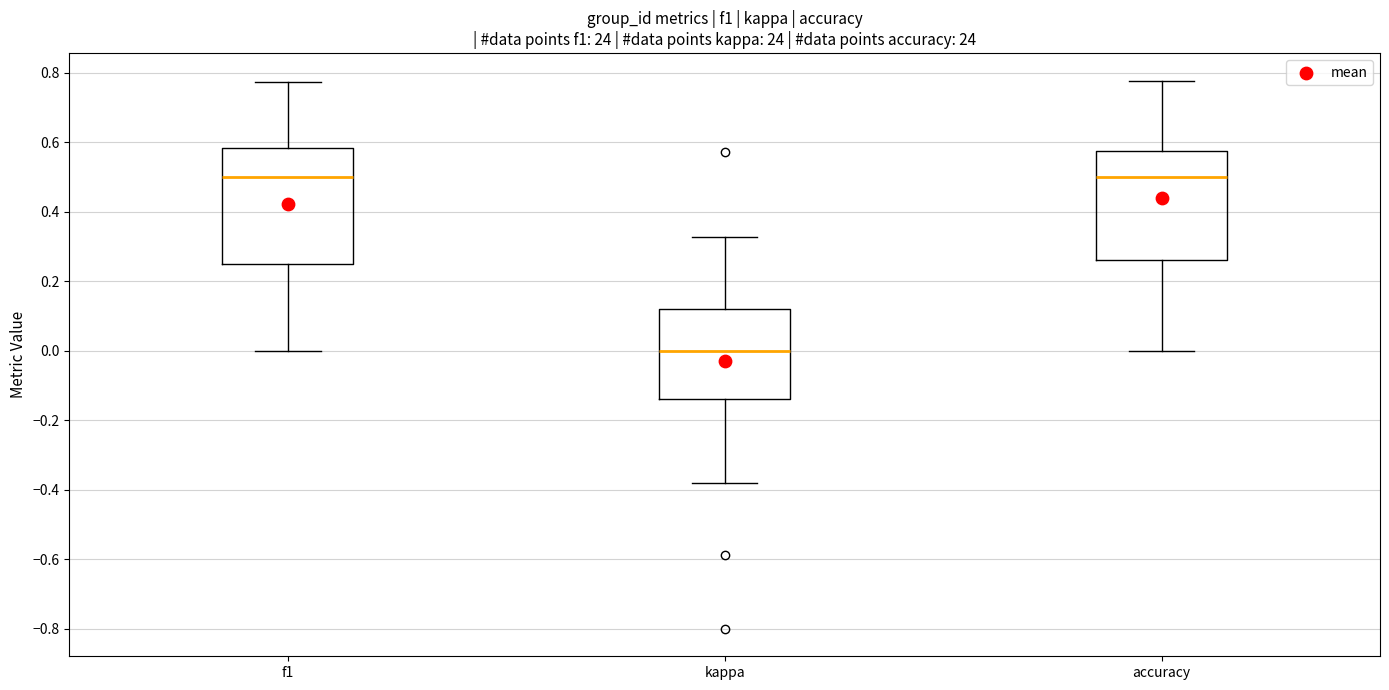

Reading left to right, read every box against the y-axis: the position of its median line, the range the box covers, and the ends of its whiskers. The values are not printed on the chart, so give them approximately, as read against the axis.

f1: median 0.50, box 0.26 to 0.58, whiskers 0.00 to 0.78
kappa: median 0.00, box -0.14 to 0.12, whiskers -0.38 to 0.32
accuracy: median 0.50, box 0.26 to 0.58, whiskers 0.00 to 0.78